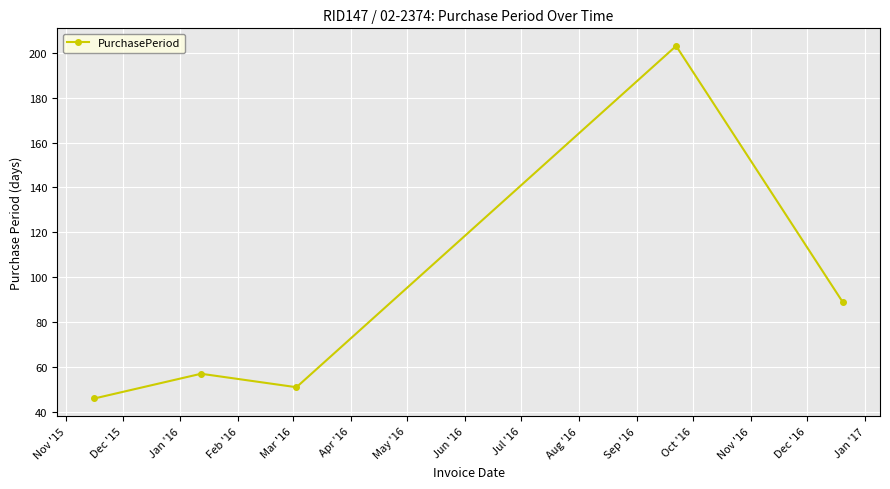

How many points are higher than both their immediate neighbors (excluding endpoints)?

2